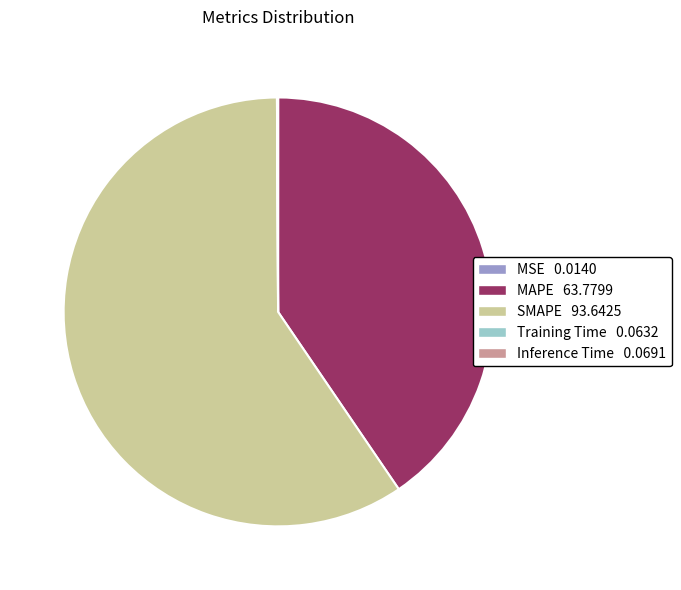

True or false: SMAPE accounts for 59% of the total.

True